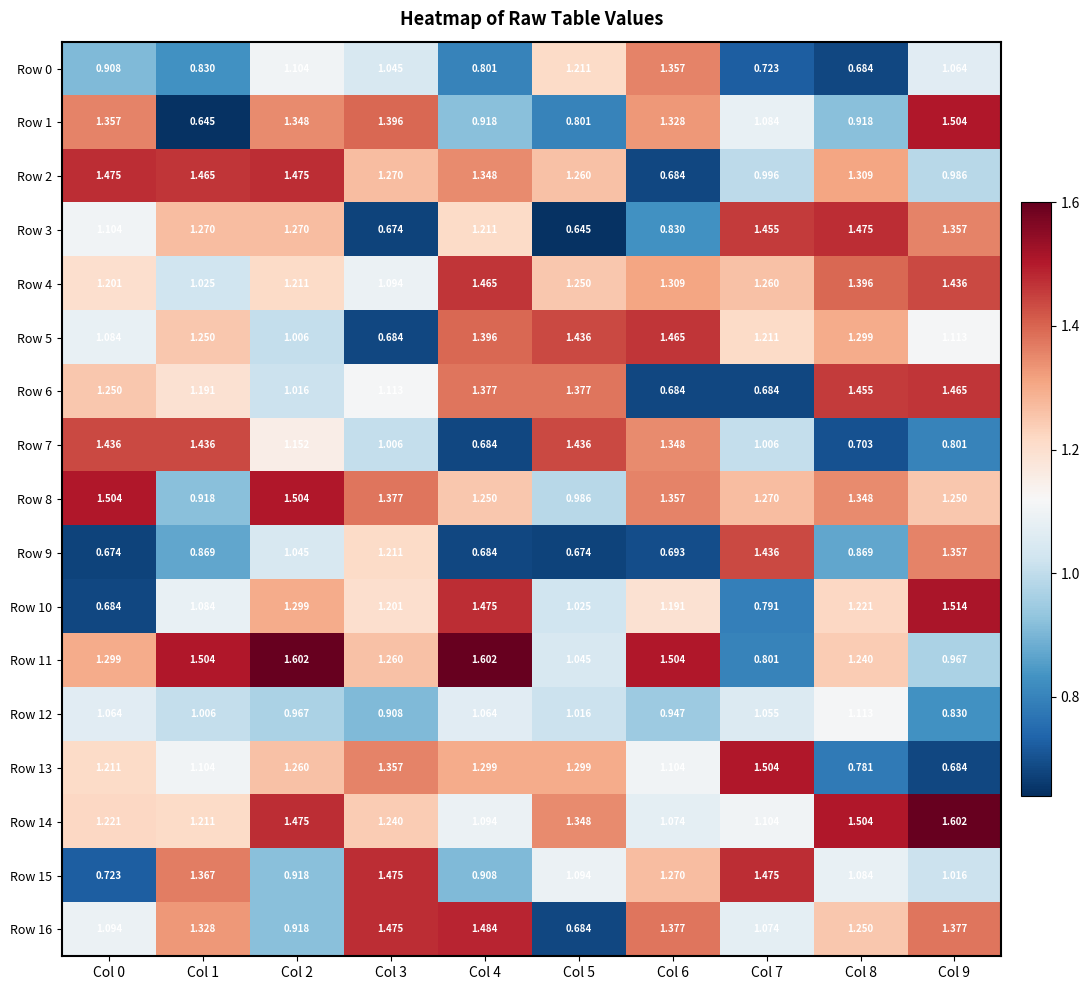

Is the value of Row 13 at Col 4 greater than the value of Row 12 at Col 0?

Yes